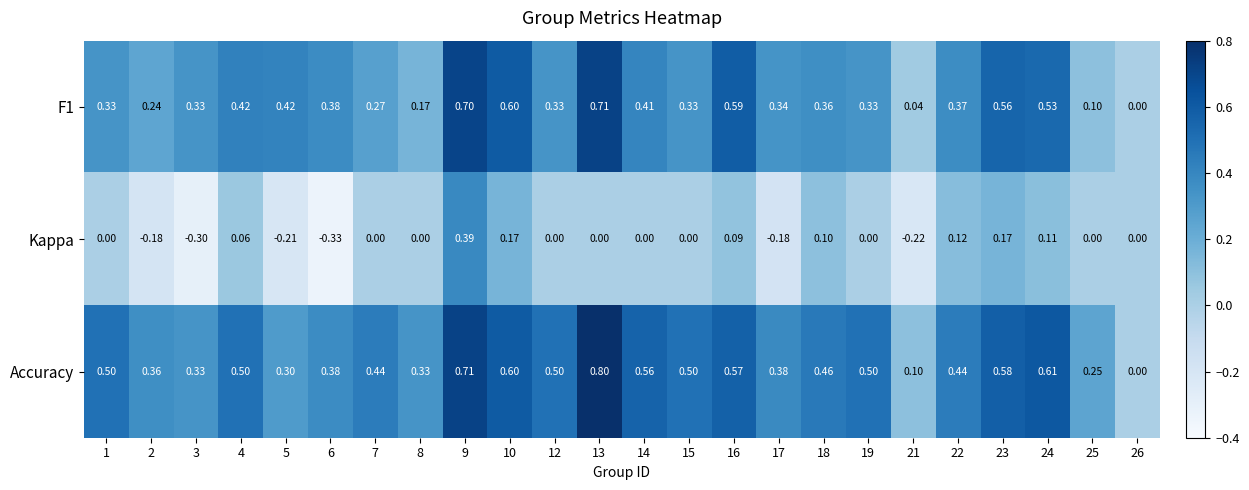

Which series has the largest total across all categories?

Accuracy